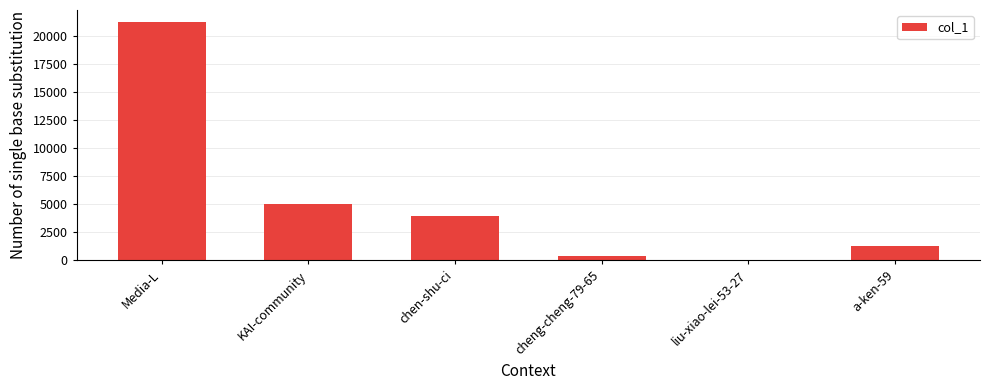

Read the value at a-ken-59.

1287